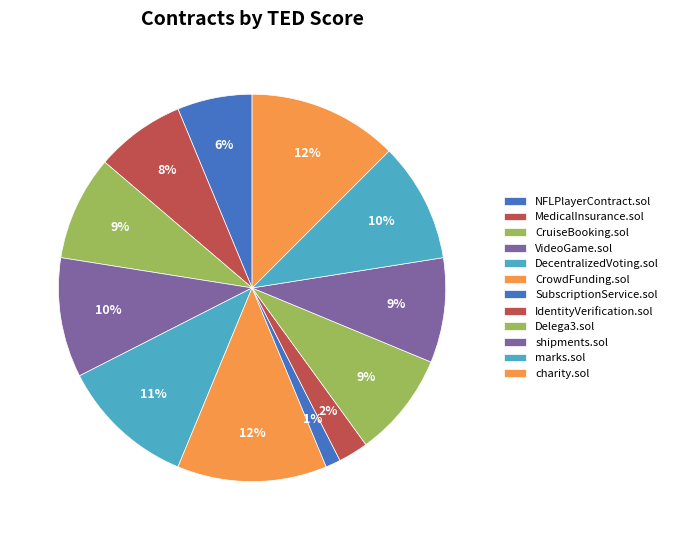

How many slices are in this pie chart?

12